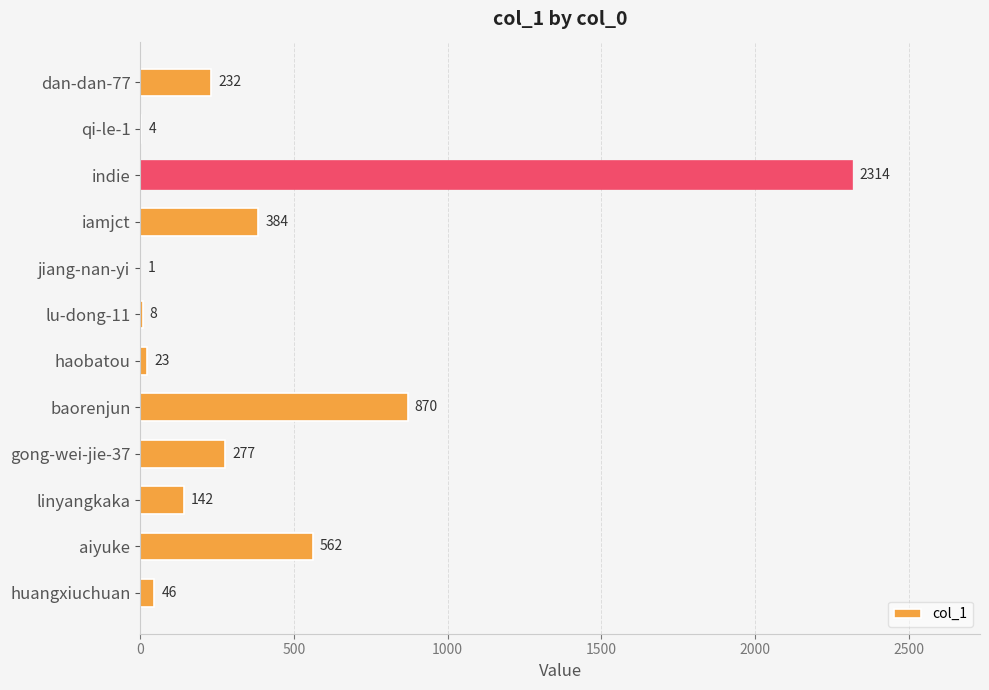

Is it true that the value at jiang-nan-yi is 1?

True